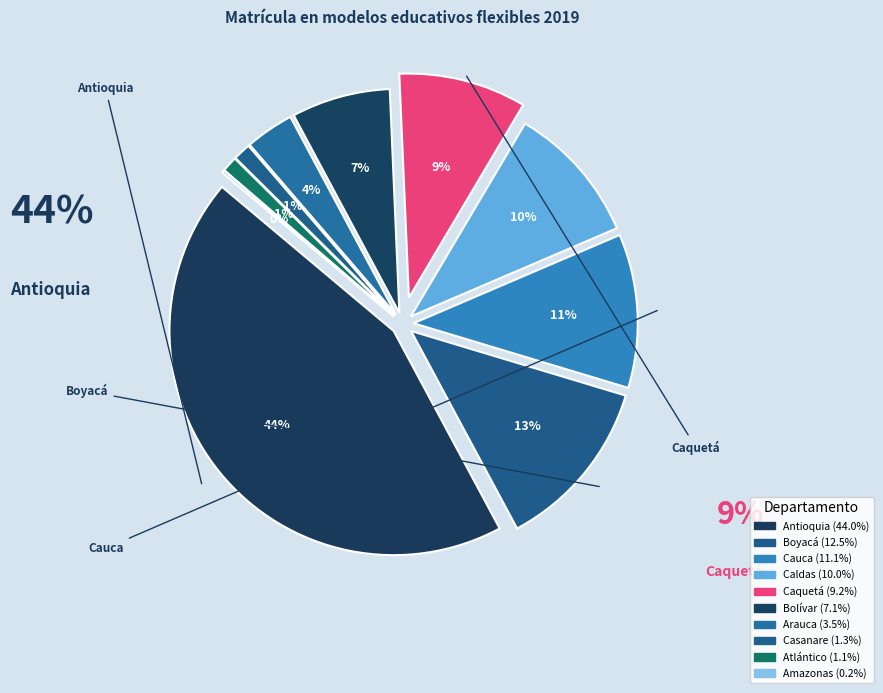

Is it true that Caquetá is 9% of the pie?

True